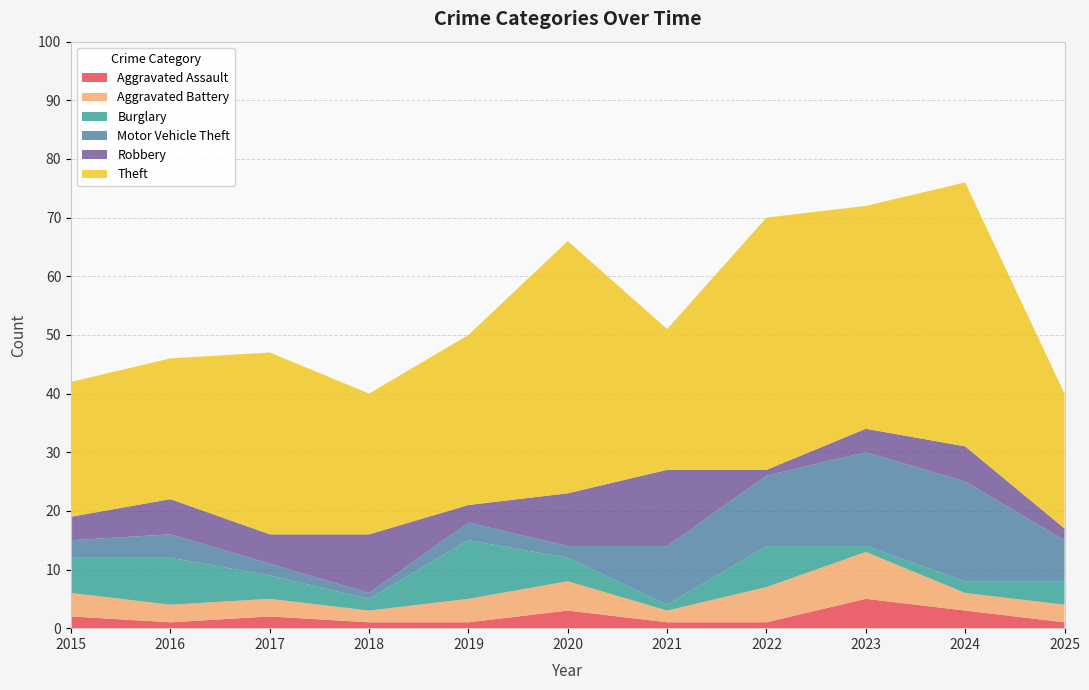

Reading right to left, list all the values displayed in this chart.

Aggravated Assault: 1	3	5	1	1	3	1	1	2	1	2
Aggravated Battery: 3	3	8	6	2	5	4	2	3	3	4
Burglary: 4	2	1	7	1	4	10	2	4	8	6
Motor Vehicle Theft: 7	17	16	12	10	2	3	1	2	4	3
Robbery: 2	6	4	1	13	9	3	10	5	6	4
Theft: 23	45	38	43	24	43	29	24	31	24	23